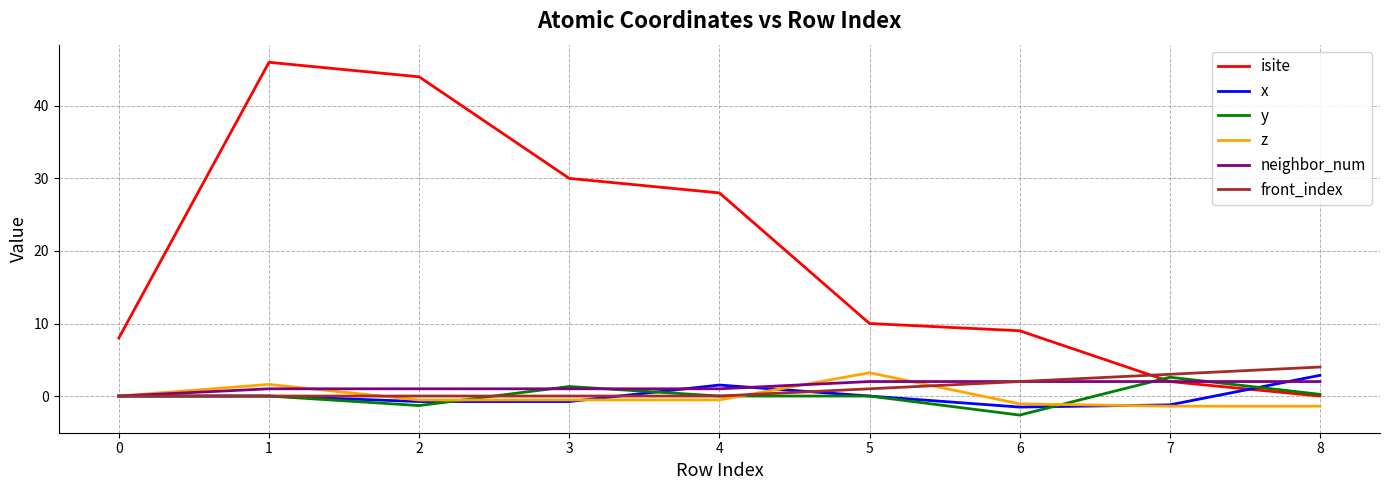

What is the maximum value shown in the chart?

46.0